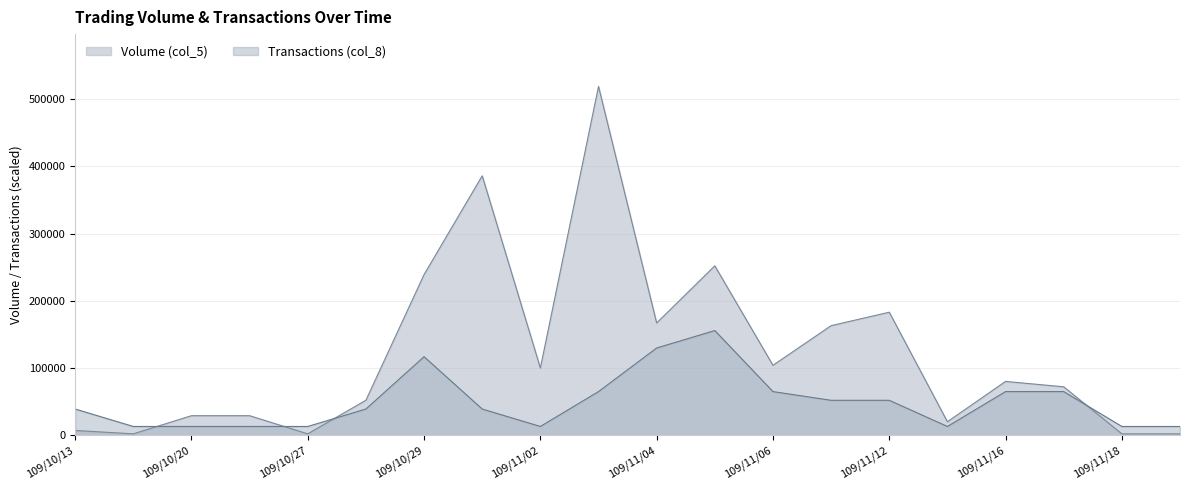

Which series has the largest range (max minus min)?

Volume (col_5)